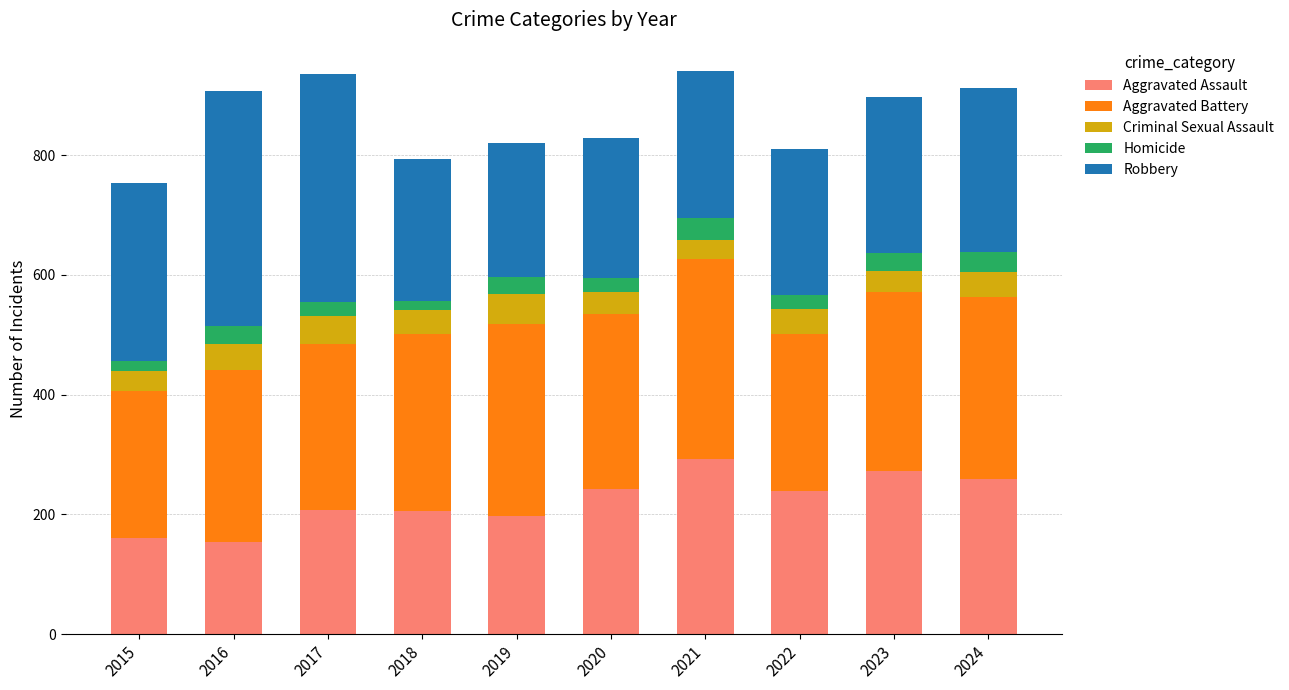

The value of Aggravated Assault at 2020 is 431. True or false?

False